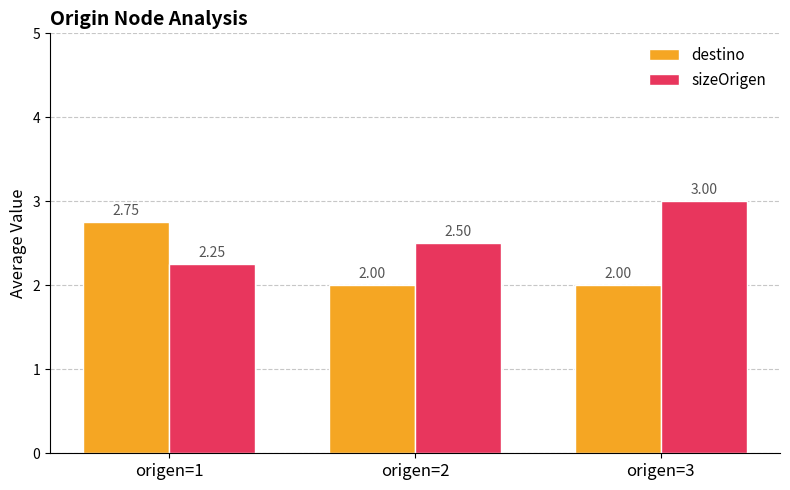

How many groups of bars are there?

3